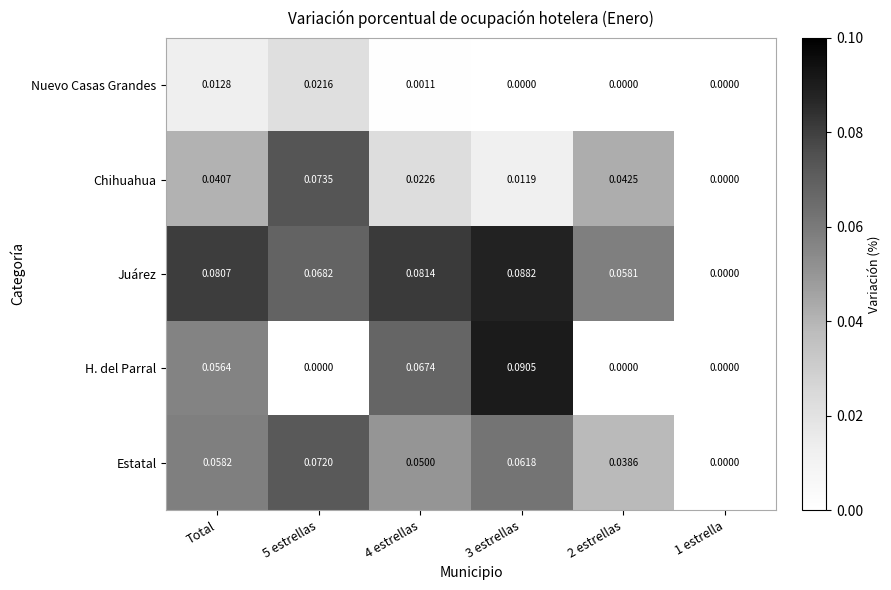

Which series has the largest total across all categories?

Juárez